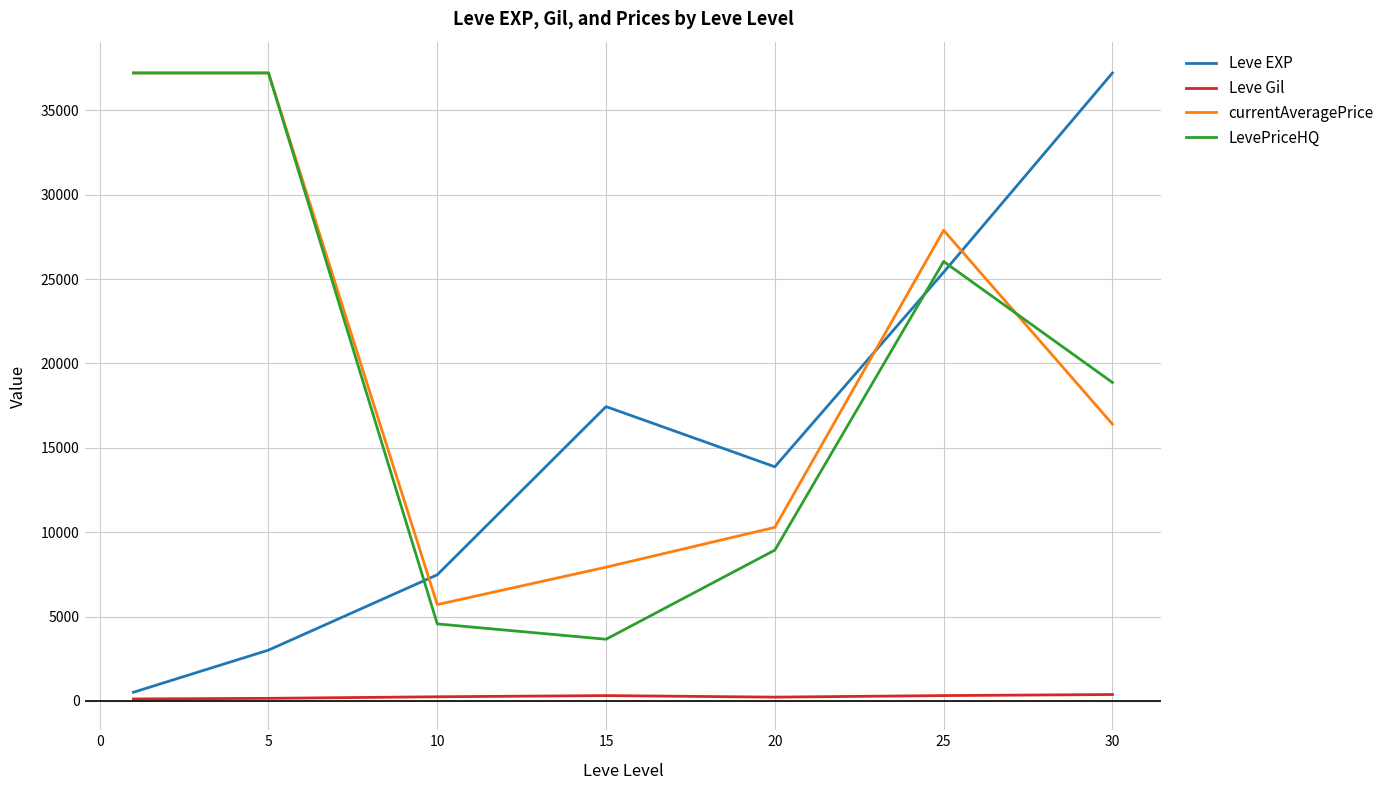

What is the lowest value of the currentAveragePrice series?

5706.8